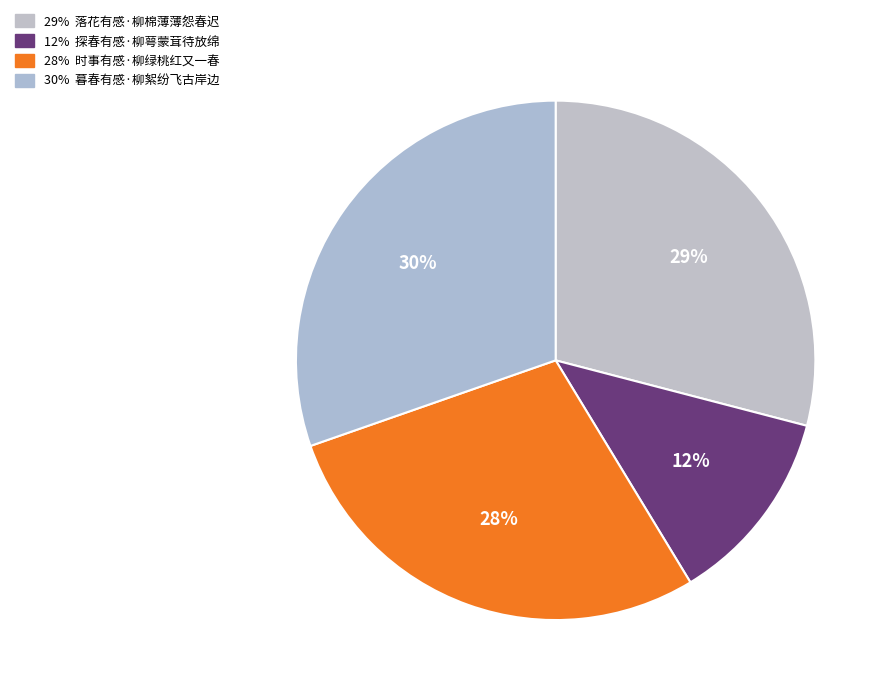

How many segments does this pie chart have?

4